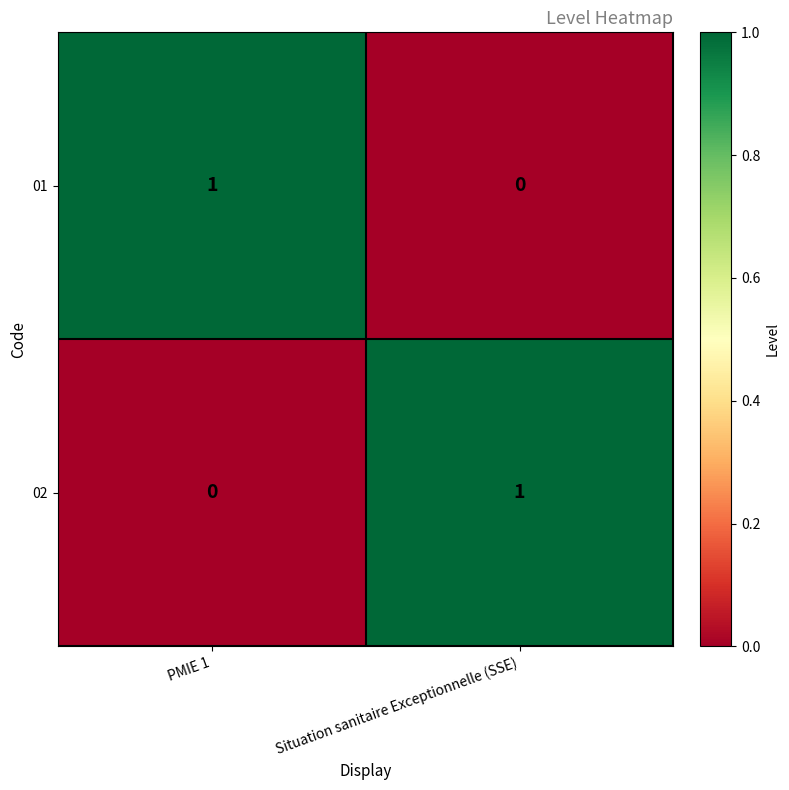

What is the maximum value shown in the chart?

1